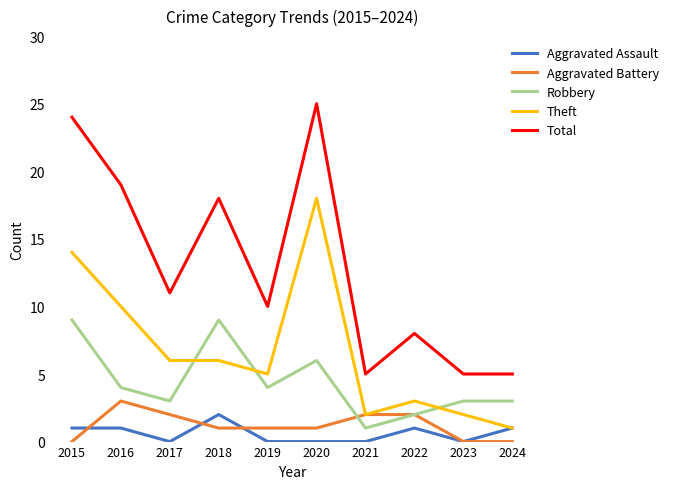

What is the difference between the maximum and minimum values in the Total series?

20